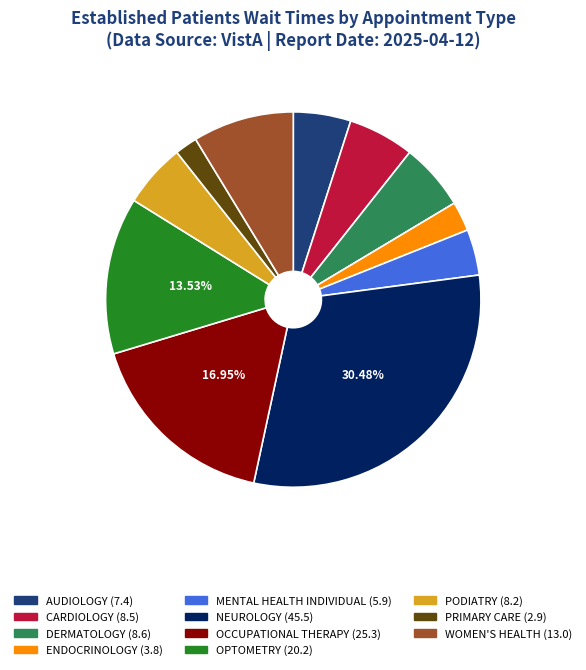

True or false: MENTAL HEALTH INDIVIDUAL accounts for 18% of the total.

False